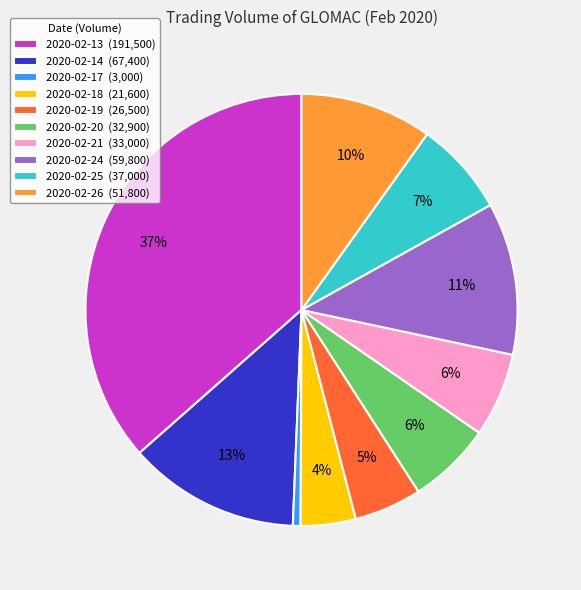

What is the ratio of the value at 2020-02-24 (59,800) to the value at 2020-02-20 (32,900)?

1.8